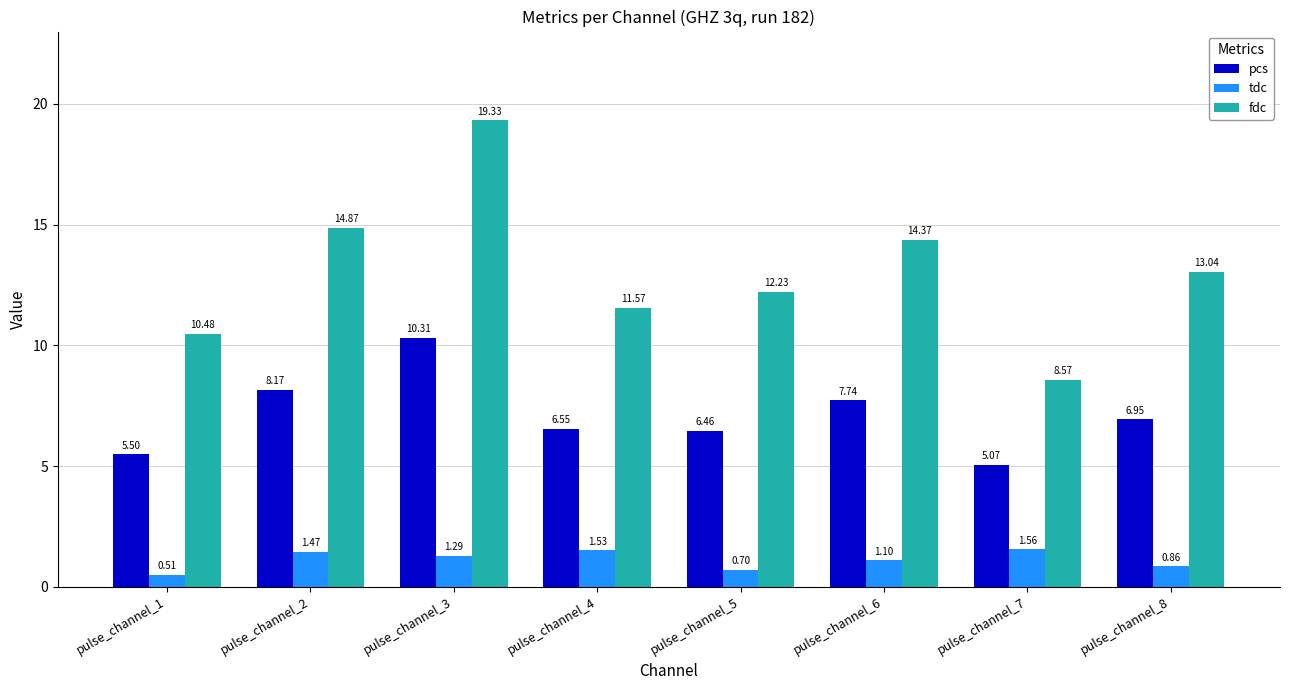

How many groups of bars are there?

8